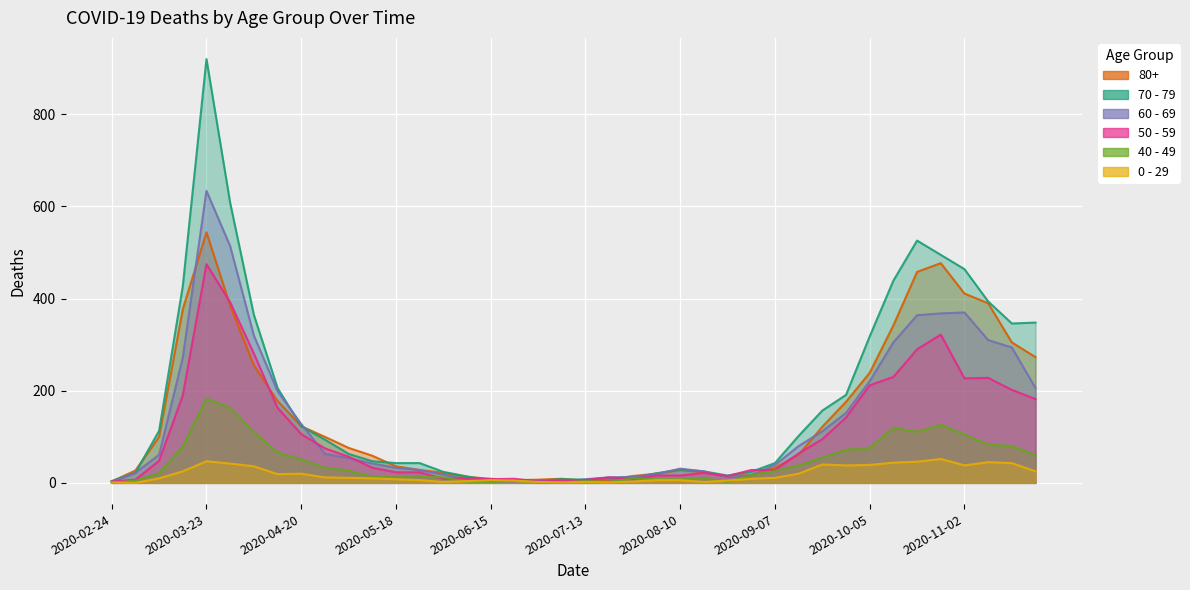

Reading right to left, what are all the values shown in this chart?

80+: 2020-11-23=273	2020-11-16=305	2020-11-09=390	2020-11-02=411	2020-10-26=477	2020-10-19=458	2020-10-12=342	2020-10-05=239	2020-09-28=176	2020-09-21=122	2020-09-14=61	2020-09-07=33	2020-08-31=17	2020-08-24=14	2020-08-17=23	2020-08-10=28	2020-08-03=20	2020-07-27=15	2020-07-20=7	2020-07-13=5	2020-07-06=9	2020-06-29=7	2020-06-22=6	2020-06-15=9	2020-06-08=13	2020-06-01=22	2020-05-25=28	2020-05-18=36	2020-05-11=59	2020-05-04=76	2020-04-27=100	2020-04-20=123	2020-04-13=178	2020-04-06=255	2020-03-30=385	2020-03-23=544	2020-03-16=377	2020-03-09=100	2020-03-02=27	2020-02-24=3
70 - 79: 2020-11-23=348	2020-11-16=346	2020-11-09=394	2020-11-02=464	2020-10-26=495	2020-10-19=526	2020-10-12=439	2020-10-05=318	2020-09-28=191	2020-09-21=157	2020-09-14=102	2020-09-07=43	2020-08-31=24	2020-08-24=16	2020-08-17=25	2020-08-10=29	2020-08-03=21	2020-07-27=11	2020-07-20=11	2020-07-13=7	2020-07-06=8	2020-06-29=5	2020-06-22=5	2020-06-15=6	2020-06-08=14	2020-06-01=24	2020-05-25=43	2020-05-18=43	2020-05-11=47	2020-05-04=63	2020-04-27=94	2020-04-20=123	2020-04-13=206	2020-04-06=365	2020-03-30=608	2020-03-23=920	2020-03-16=427	2020-03-09=113	2020-03-02=22	2020-02-24=4
60 - 69: 2020-11-23=206	2020-11-16=294	2020-11-09=310	2020-11-02=370	2020-10-26=368	2020-10-19=364	2020-10-12=305	2020-10-05=221	2020-09-28=152	2020-09-21=112	2020-09-14=80	2020-09-07=39	2020-08-31=17	2020-08-24=12	2020-08-17=25	2020-08-10=31	2020-08-03=19	2020-07-27=13	2020-07-20=12	2020-07-13=8	2020-07-06=3	2020-06-29=6	2020-06-22=3	2020-06-15=3	2020-06-08=8	2020-06-01=18	2020-05-25=28	2020-05-18=33	2020-05-11=42	2020-05-04=54	2020-04-27=63	2020-04-20=128	2020-04-13=199	2020-04-06=320	2020-03-30=514	2020-03-23=634	2020-03-16=272	2020-03-09=61	2020-03-02=22	2020-02-24=2
50 - 59: 2020-11-23=182	2020-11-16=202	2020-11-09=228	2020-11-02=227	2020-10-26=322	2020-10-19=290	2020-10-12=230	2020-10-05=212	2020-09-28=142	2020-09-21=95	2020-09-14=64	2020-09-07=28	2020-08-31=28	2020-08-24=15	2020-08-17=22	2020-08-10=16	2020-08-03=16	2020-07-27=8	2020-07-20=12	2020-07-13=6	2020-07-06=5	2020-06-29=3	2020-06-22=9	2020-06-15=8	2020-06-08=10	2020-06-01=9	2020-05-25=23	2020-05-18=23	2020-05-11=33	2020-05-04=57	2020-04-27=75	2020-04-20=106	2020-04-13=163	2020-04-06=281	2020-03-30=392	2020-03-23=475	2020-03-16=190	2020-03-09=48	2020-03-02=7	2020-02-24=3
40 - 49: 2020-11-23=60	2020-11-16=80	2020-11-09=83	2020-11-02=105	2020-10-26=126	2020-10-19=111	2020-10-12=120	2020-10-05=76	2020-09-28=72	2020-09-21=55	2020-09-14=38	2020-09-07=26	2020-08-31=17	2020-08-24=2	2020-08-17=10	2020-08-10=8	2020-08-03=8	2020-07-27=10	2020-07-20=2	2020-07-13=4	2020-07-06=1	2020-06-29=1	2020-06-22=5	2020-06-15=2	2020-06-08=3	2020-06-01=12	2020-05-25=14	2020-05-18=12	2020-05-11=13	2020-05-04=27	2020-04-27=33	2020-04-20=51	2020-04-13=66	2020-04-06=111	2020-03-30=163	2020-03-23=183	2020-03-16=79	2020-03-09=21	2020-03-02=5	2020-02-24=0
0 - 29: 2020-11-23=25	2020-11-16=43	2020-11-09=45	2020-11-02=38	2020-10-26=52	2020-10-19=46	2020-10-12=44	2020-10-05=39	2020-09-28=38	2020-09-21=40	2020-09-14=20	2020-09-07=11	2020-08-31=9	2020-08-24=5	2020-08-17=2	2020-08-10=6	2020-08-03=6	2020-07-27=3	2020-07-20=1	2020-07-13=2	2020-07-06=1	2020-06-29=2	2020-06-22=5	2020-06-15=6	2020-06-08=4	2020-06-01=2	2020-05-25=6	2020-05-18=8	2020-05-11=10	2020-05-04=11	2020-04-27=12	2020-04-20=20	2020-04-13=19	2020-04-06=36	2020-03-30=42	2020-03-23=47	2020-03-16=25	2020-03-09=10	2020-03-02=0	2020-02-24=1